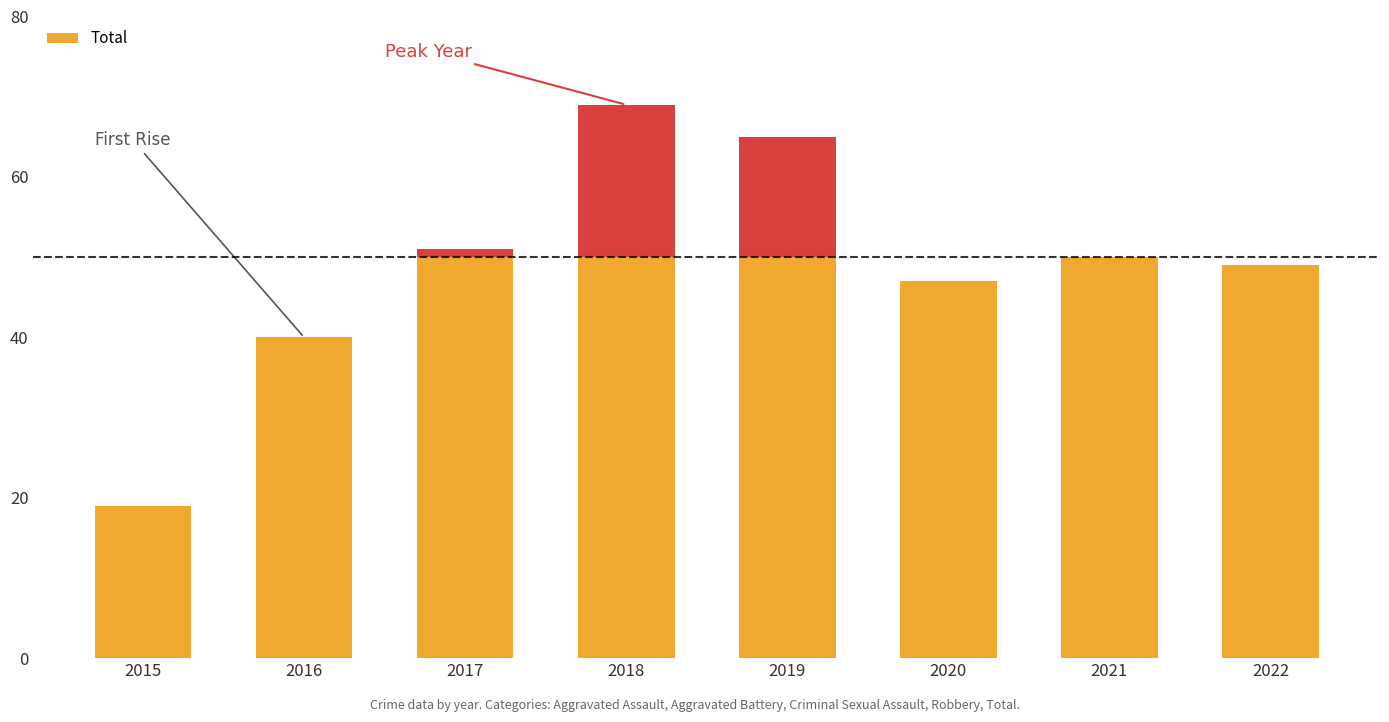

Which has a higher value, 2021 or 2020?

2021